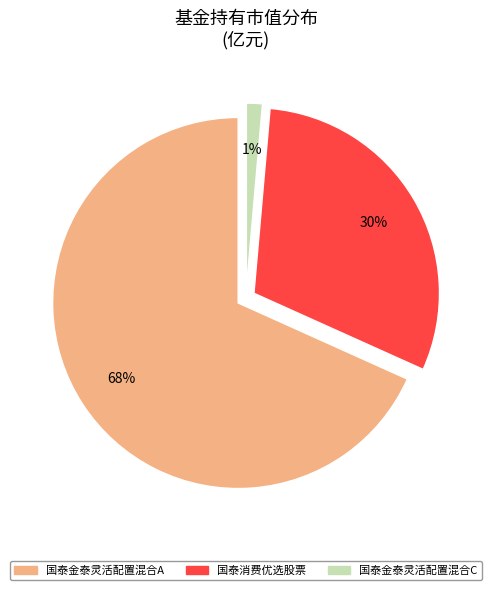

What is the change in value from 国泰金泰灵活配置混合A to 国泰金泰灵活配置混合C?

-0.4